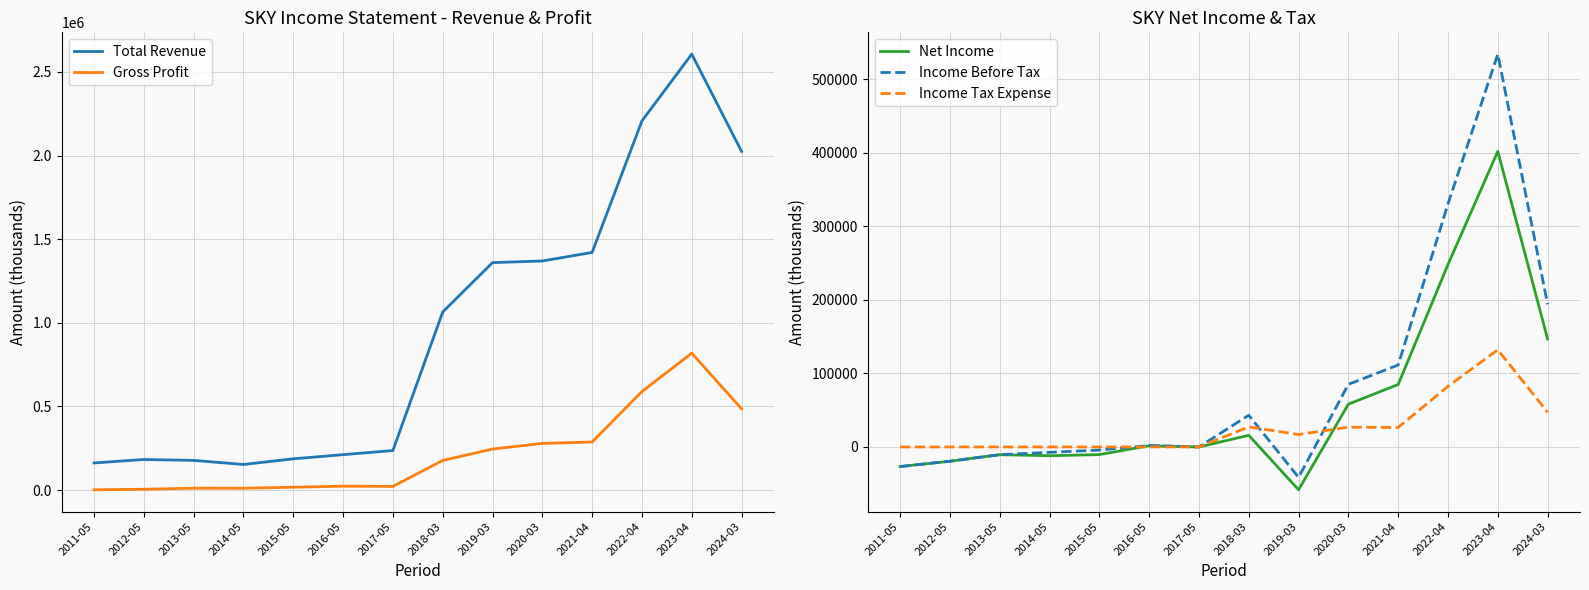

True or false: Gross Profit and Net Income cross at least once.

False